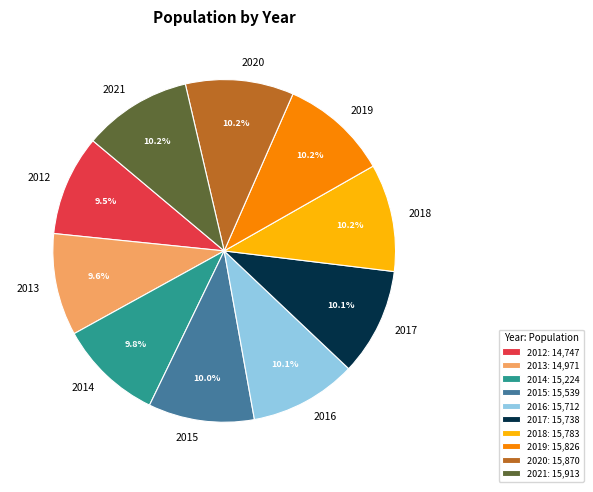

To the nearest percent, what percentage of the pie is 2015?

10%